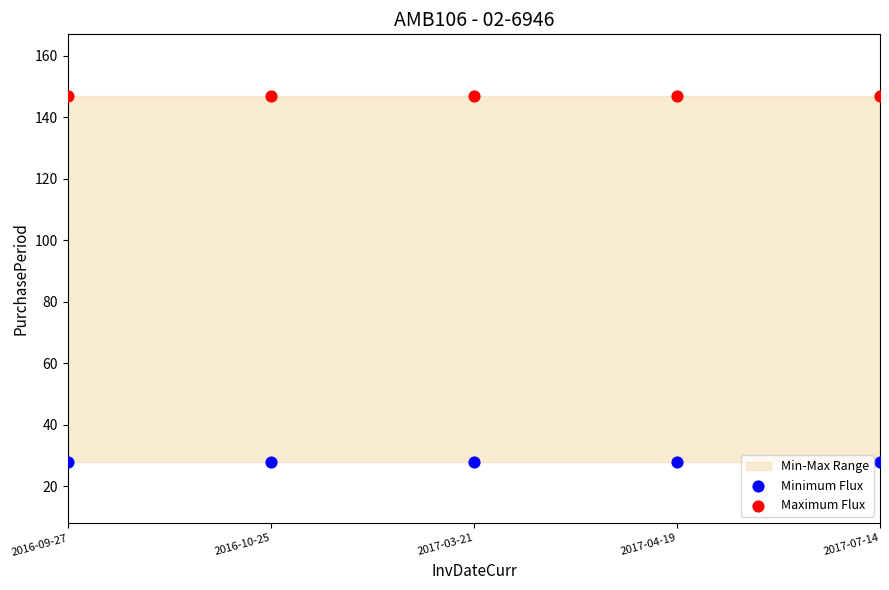

Which series reaches the maximum Y coordinate?

Maximum Flux